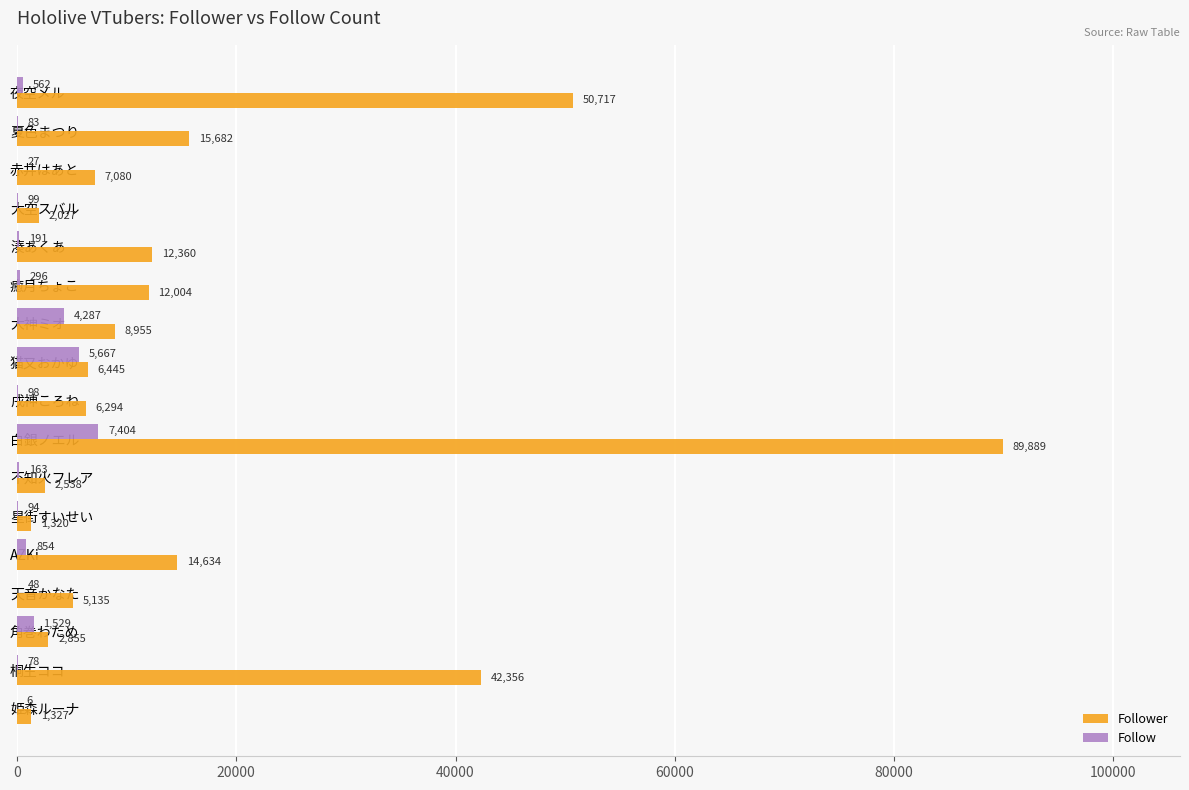

The Follow series shows 48 at 天音かなた. True or false?

True